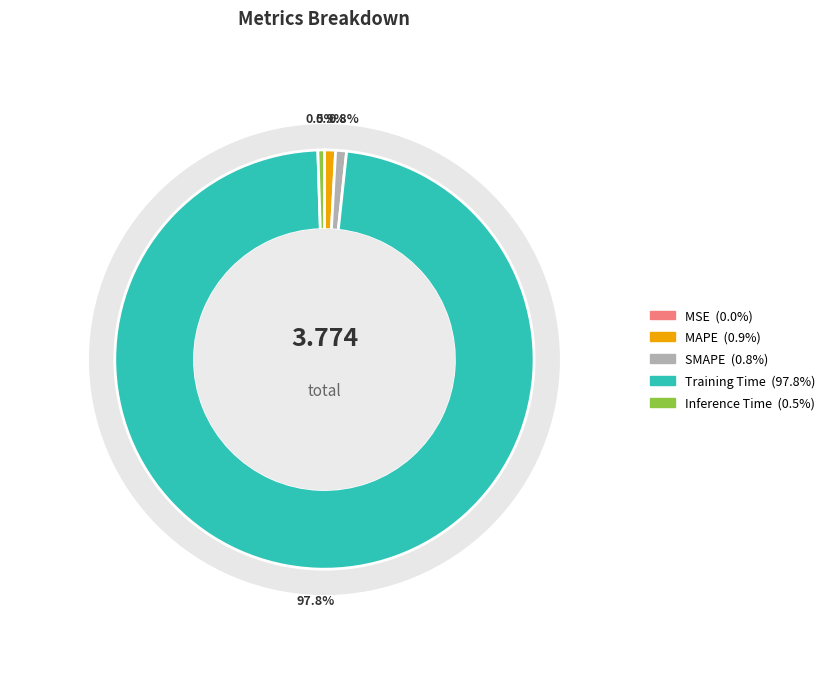

How many slices are in this pie chart?

5